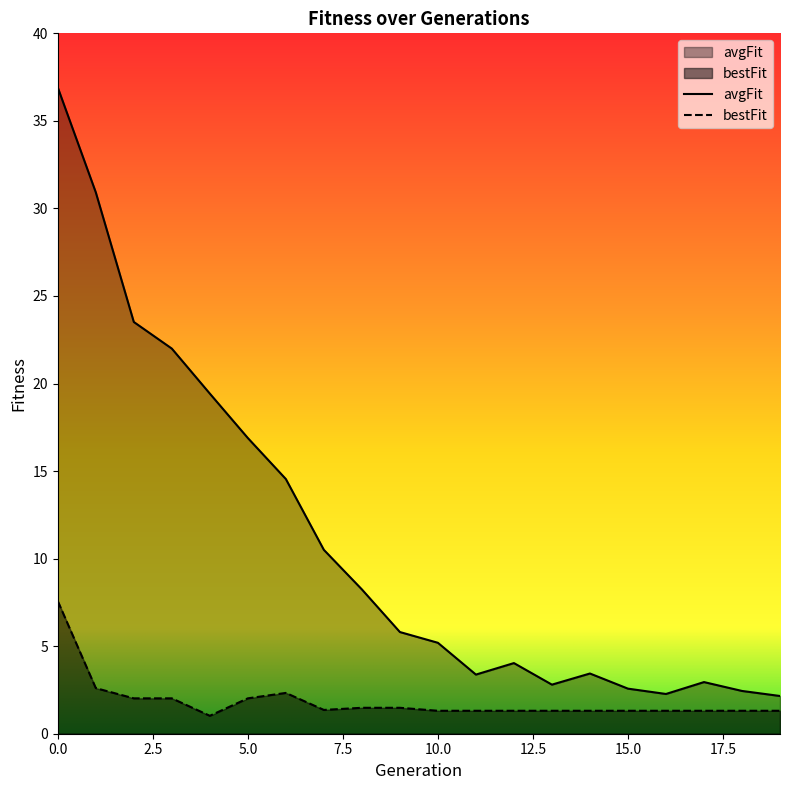

In avgFit, how many points are higher than both neighbors (excluding endpoints)?

3